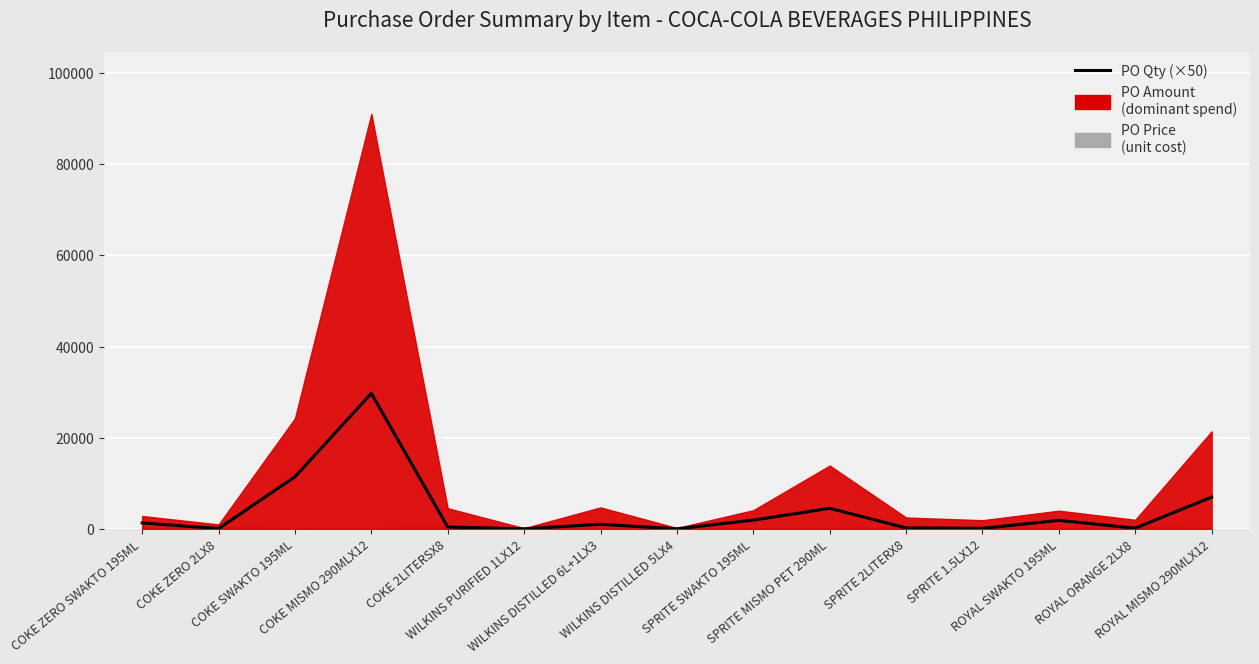

True or false: the data shows 11216 at ROYAL MISMO 290MLX12.

False